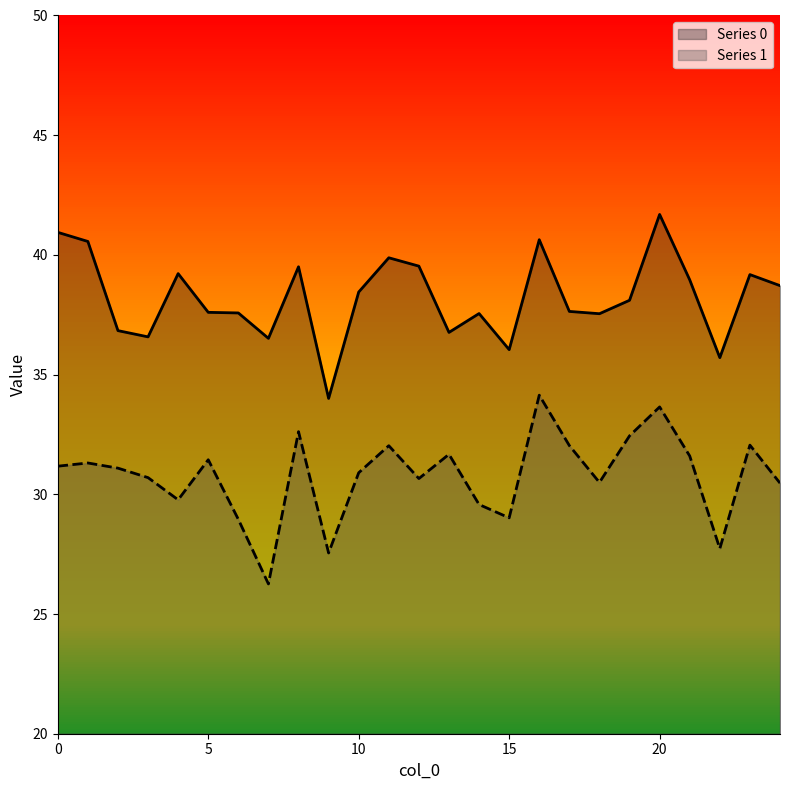

Which series has the largest total across all categories?

Series 0